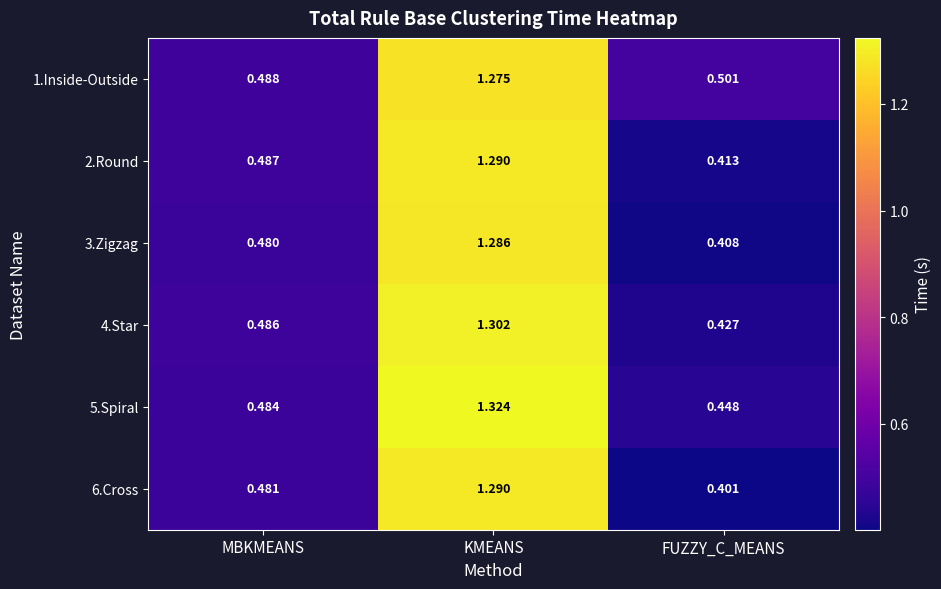

Where is 3.Zigzag nearest to the value 0?

FUZZY_C_MEANS